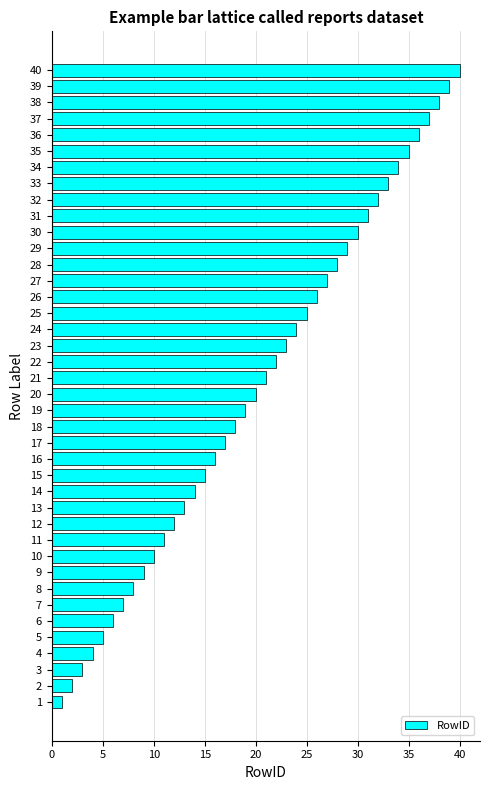

Approximately how many times larger is the value at 23 compared to 1?

23.0